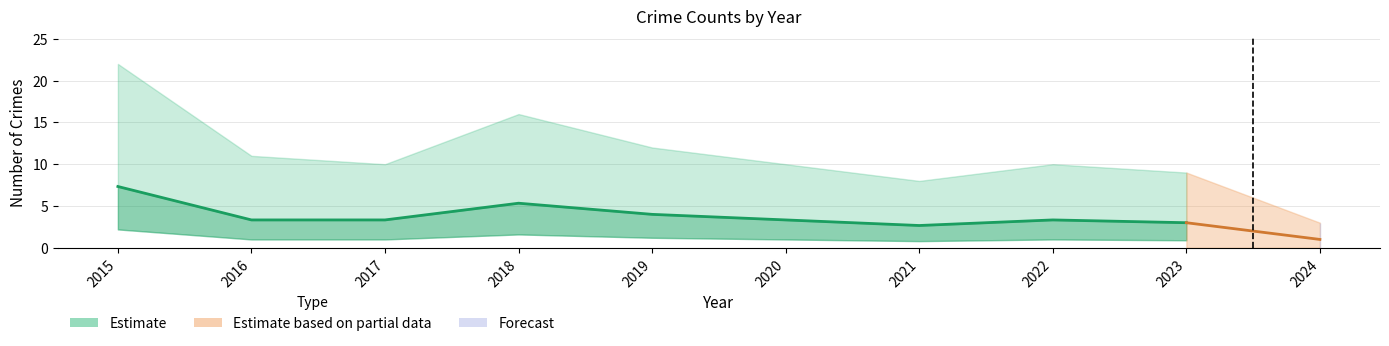

The value at 2016 is 1.5. True or false?

False